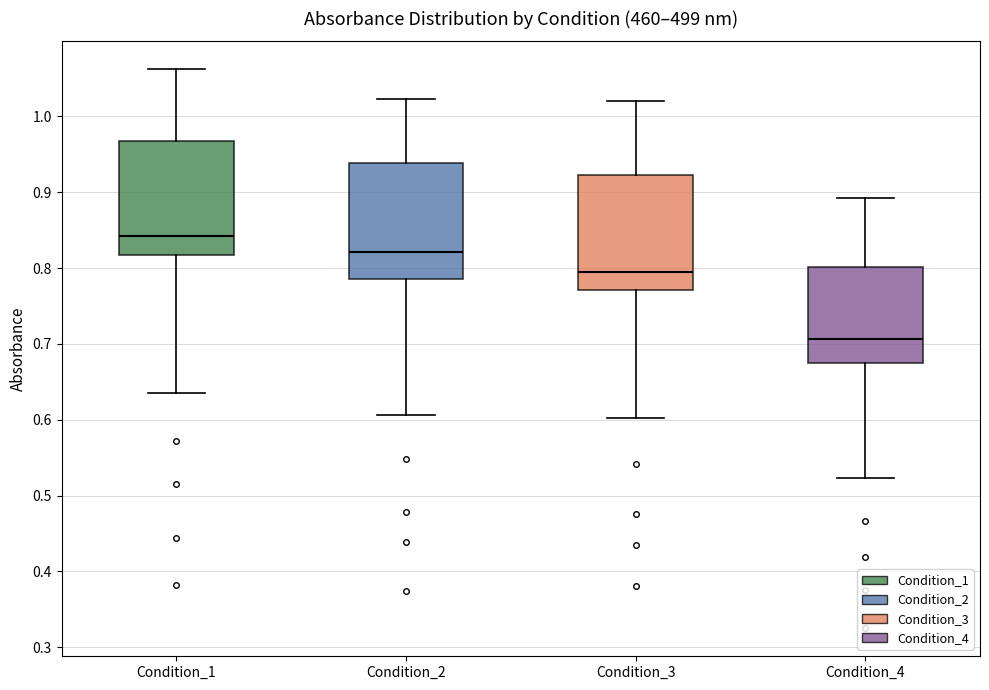

Where is the upper edge of the box for Condition_3 on the y-axis? The values are not printed on the chart, so give them approximately, as read against the axis.

0.92